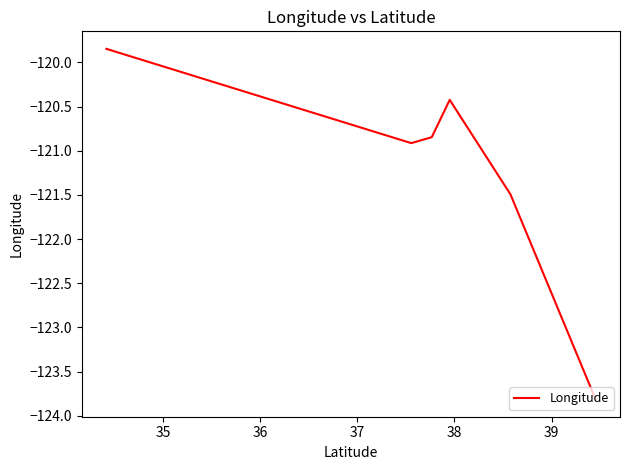

What is the minimum value shown in the chart?

-123.8